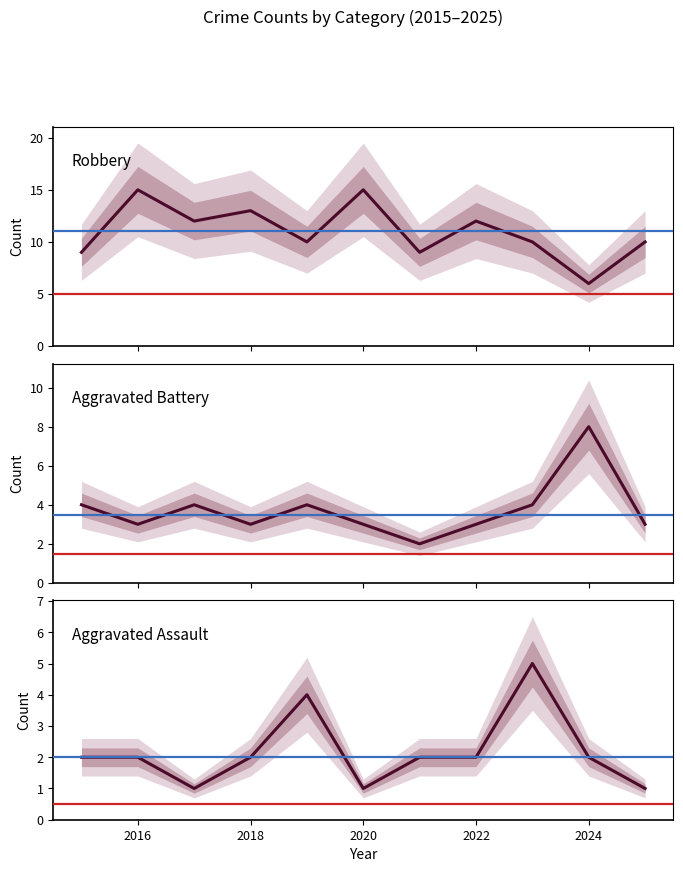

How many times do Aggravated Assault and Aggravated Battery cross each other?

2